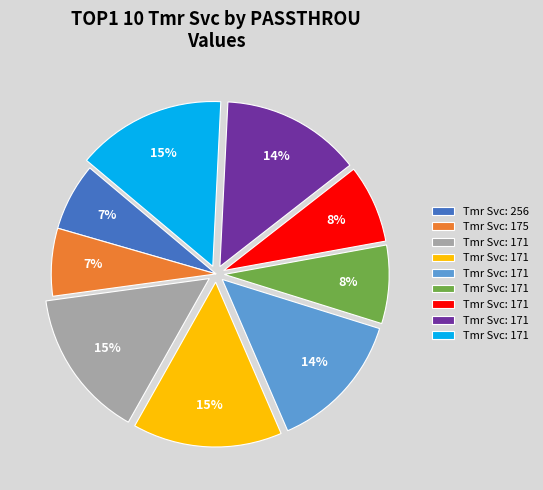

To the nearest percent, what is the average slice percentage?

11%